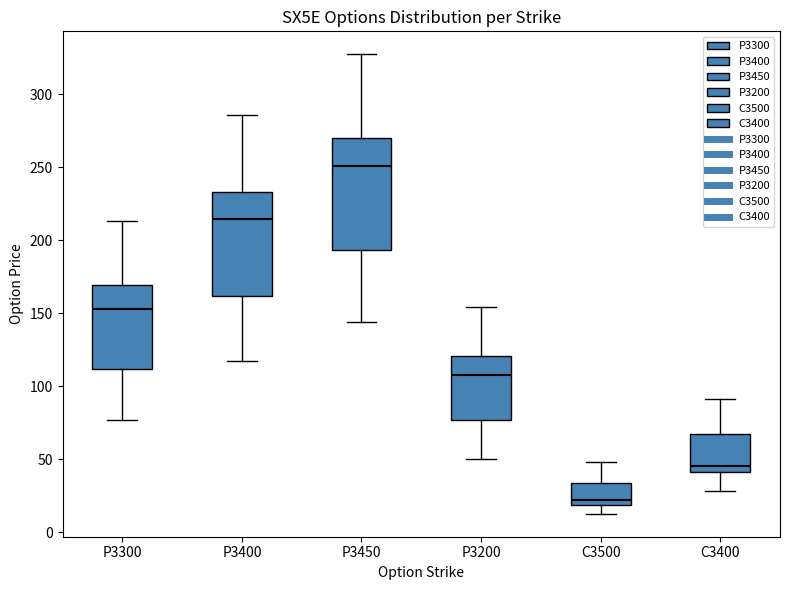

Reading left to right, transcribe this box plot: for each box, give where its median line is, the range the box spans, and where its two whiskers end, as read against the y-axis. The values are not printed on the chart, so give them approximately, as read against the axis.

P3300: median 155, box 110 to 170, whiskers 75 to 215
P3400: median 215, box 160 to 235, whiskers 115 to 285
P3450: median 250, box 195 to 270, whiskers 145 to 330
P3200: median 110, box 75 to 120, whiskers 50 to 155
C3500: median 20 (just above the box's lower edge), box 20 to 35, whiskers 15 to 50
C3400: median 45, box 40 to 65, whiskers 30 to 90